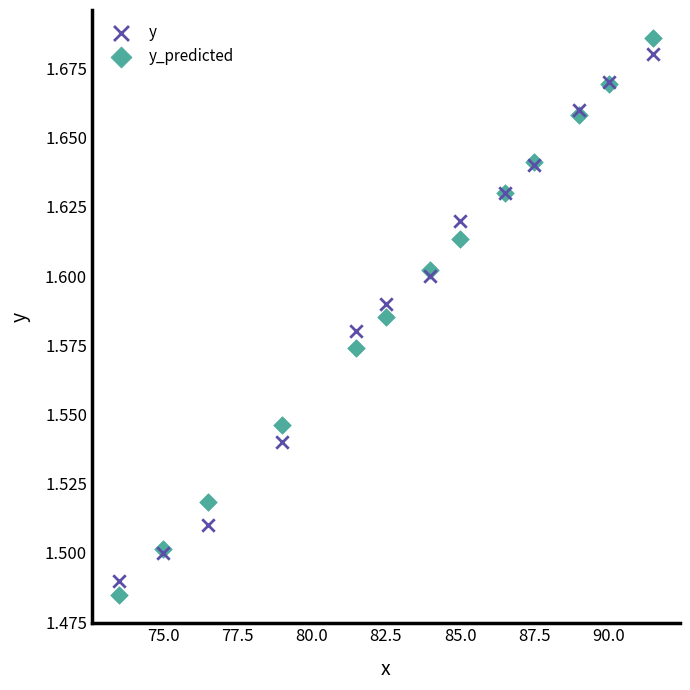

What are all the series names shown in the legend?

y, y_predicted